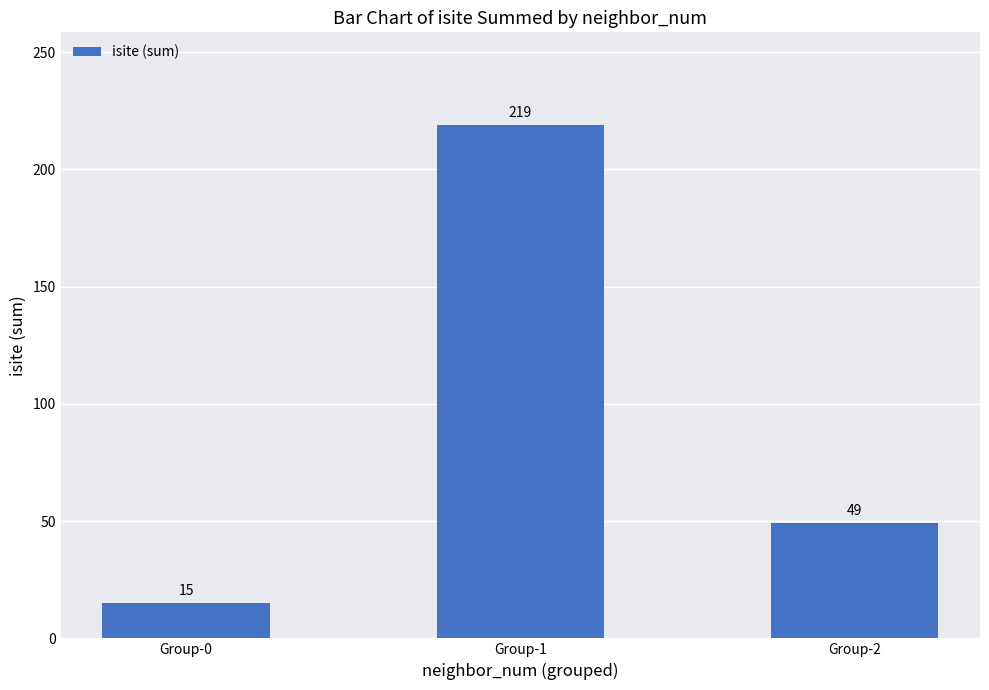

Rank the categories by value from lowest to highest.

Group-0, Group-2, Group-1